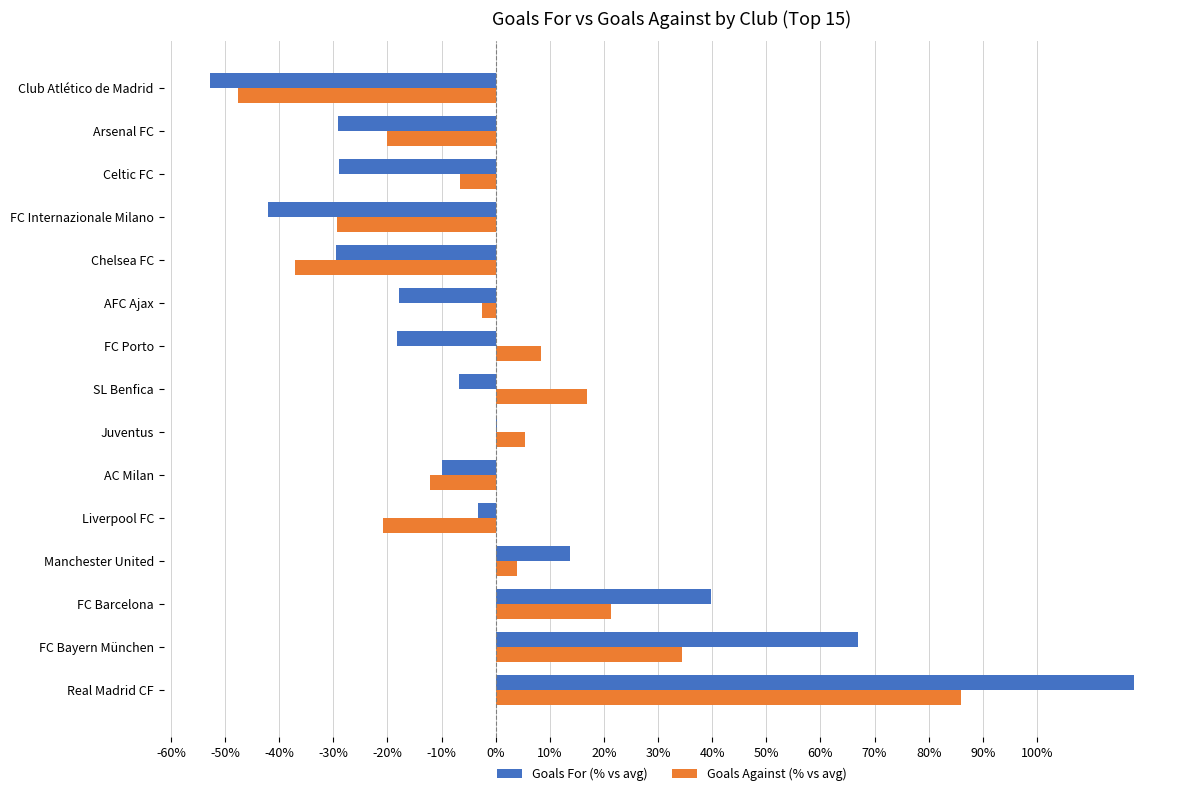

Which series changed the most between Liverpool FC and Club Atlético de Madrid?

Goals For (% vs avg)